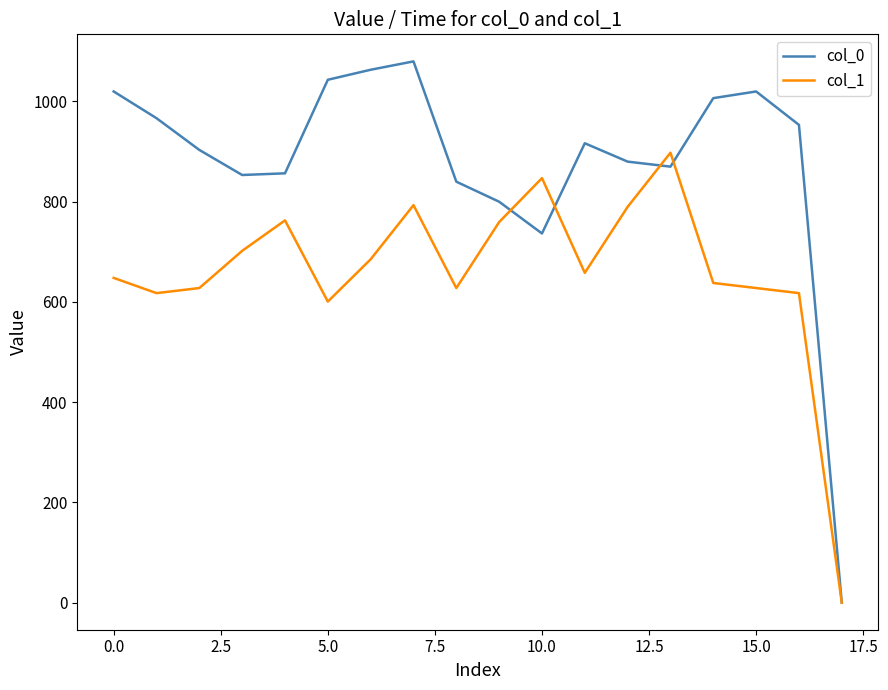

Which series has the largest total across all categories?

col_0